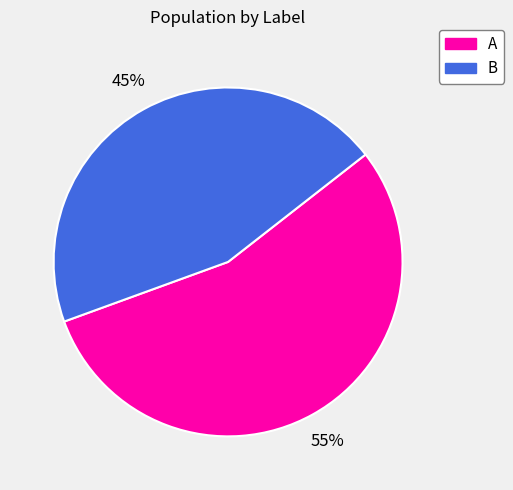

Count the number of slices in the pie.

2